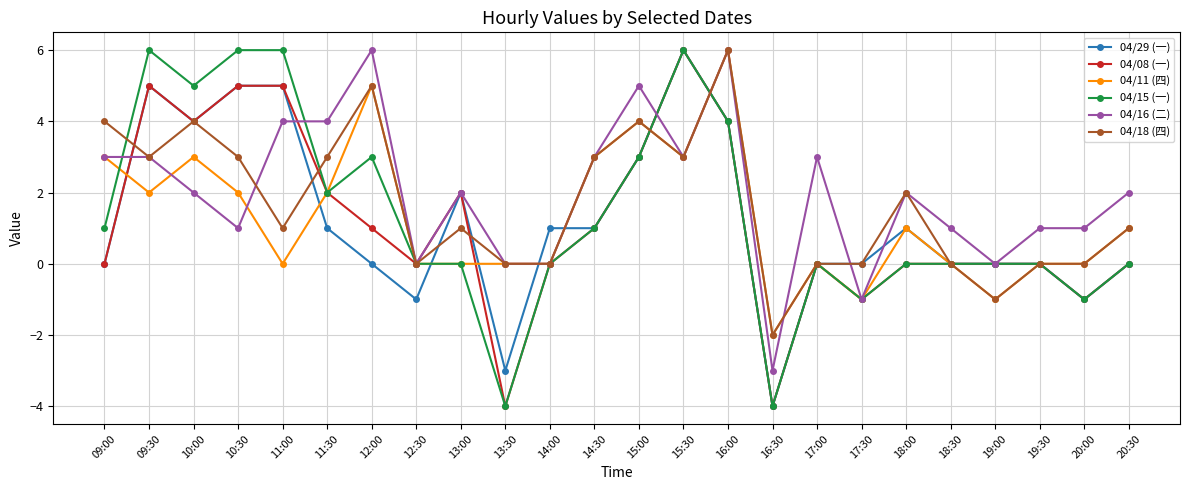

Where is the first local maximum for 04/15 (一)?

09:30